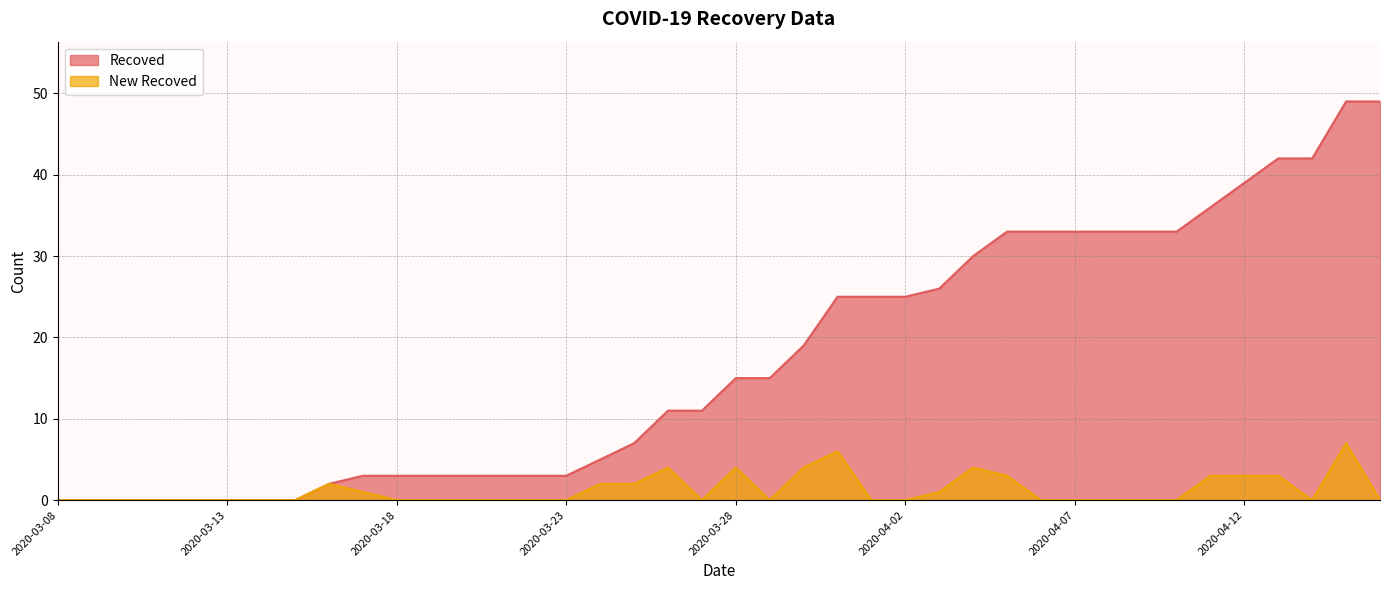

Which category has the lowest value in the New Recoved series?

2020-03-08